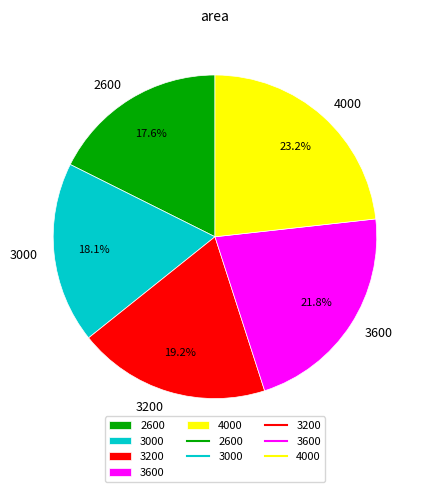

To the nearest percent, what is the difference between the largest and smallest slice percentages?

6%